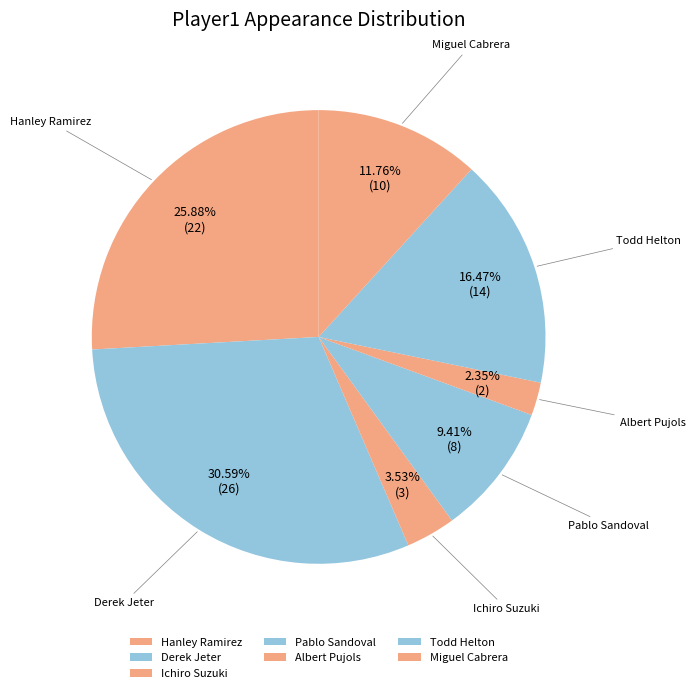

Which category has the biggest portion of the pie?

Derek Jeter